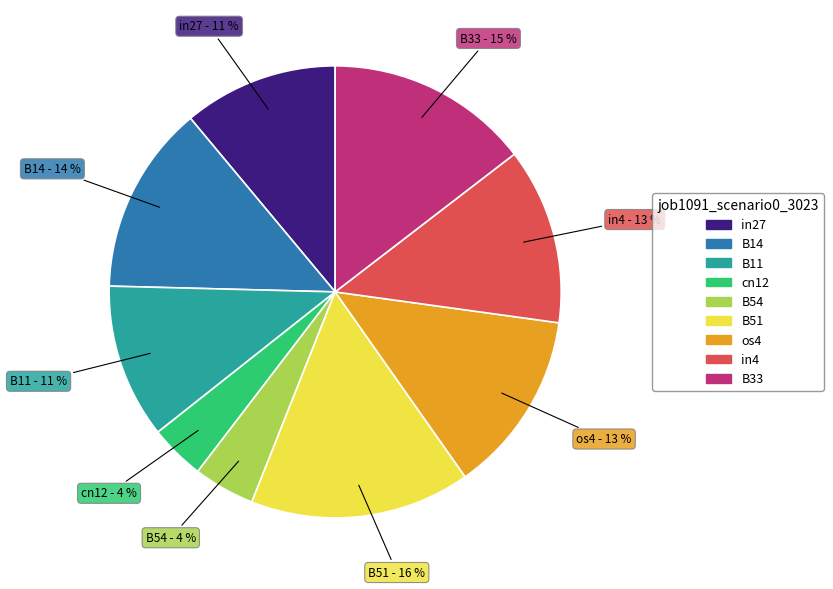

Between in27 and B33, which is larger?

B33